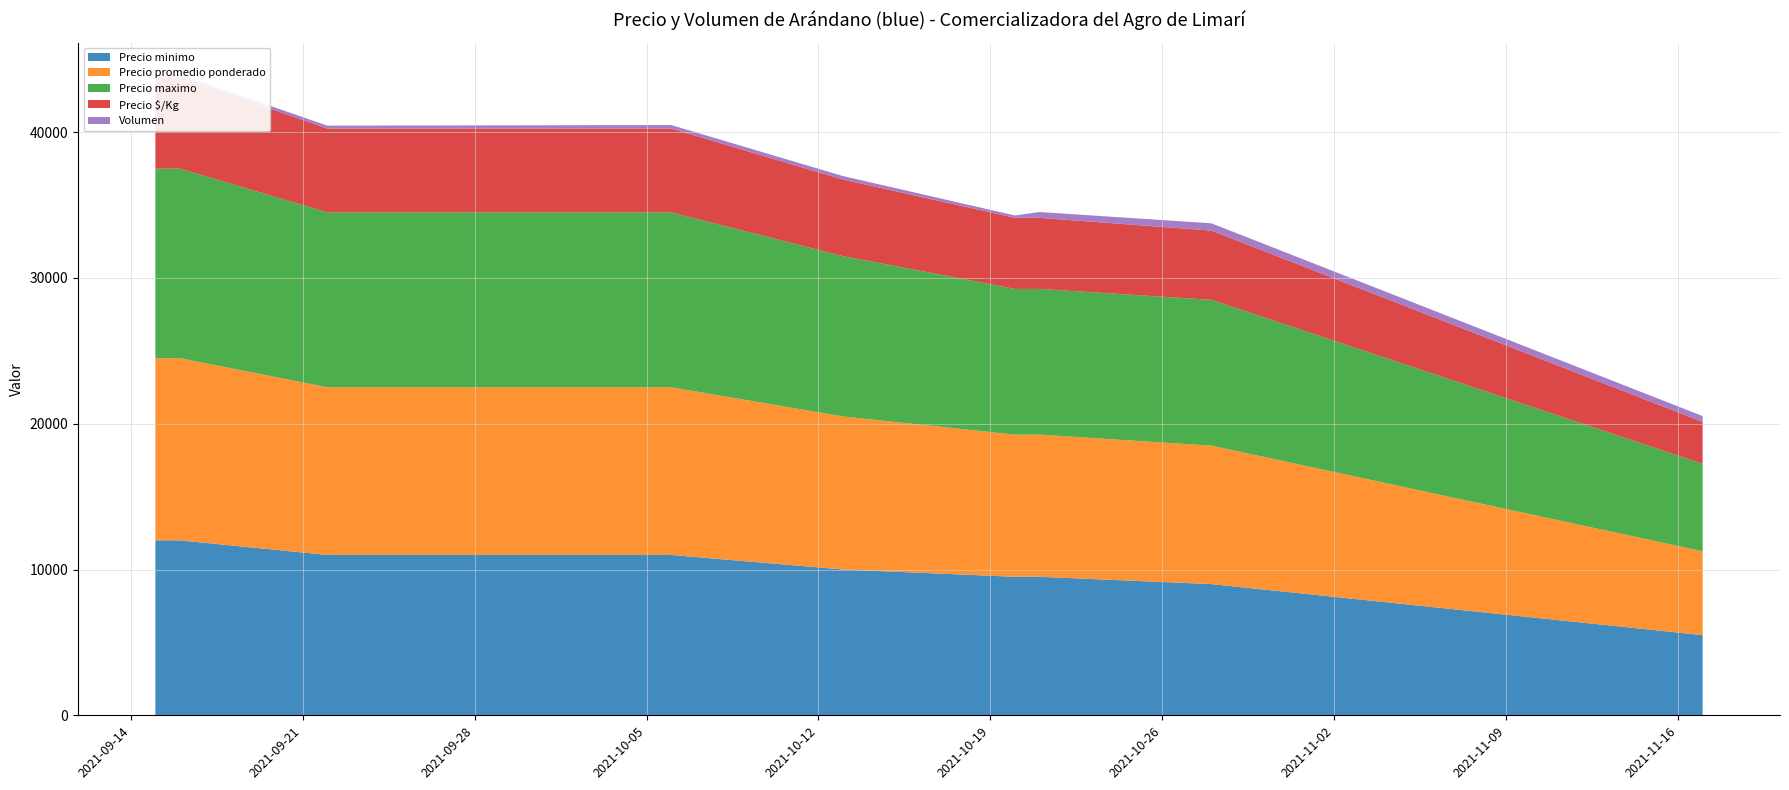

Reading left to right, transcribe all the data shown in this chart.

Precio minimo: 12000	12000	11000	11000	10000	9500	9500	9000	5500
Precio promedio ponderado: 12500	12500	11500	11500	10500	9750	9750	9500	5750
Precio maximo: 13000	13000	12000	12000	11000	10000	10000	10000	6000
Precio $/Kg: 6250	6250	5750	5750	5250	4875	4875	4750	2875
Volumen: 160	200	200	240	240	160	400	500	400